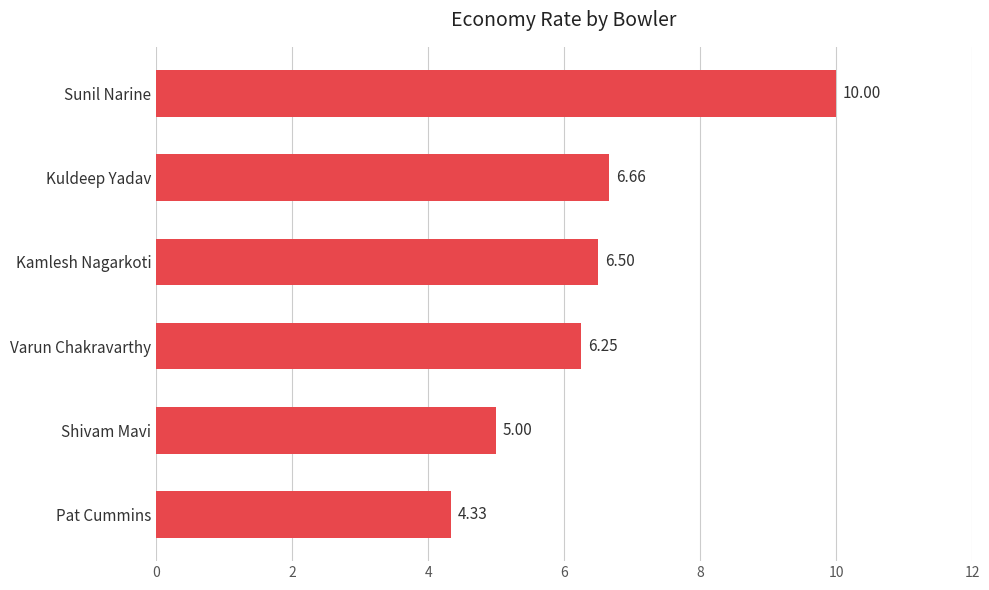

List the labels in order of value, largest first.

Sunil Narine, Kuldeep Yadav, Kamlesh Nagarkoti, Varun Chakravarthy, Shivam Mavi, Pat Cummins